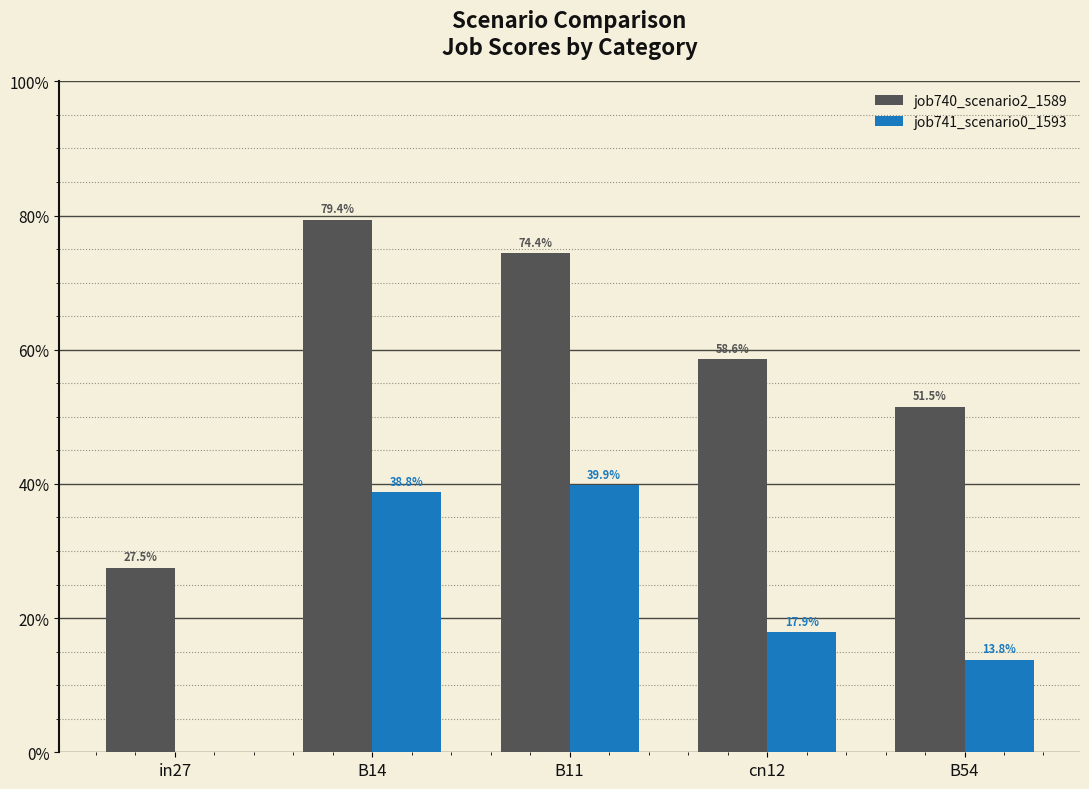

Read the job740_scenario2_1589 value at B14.

0.8